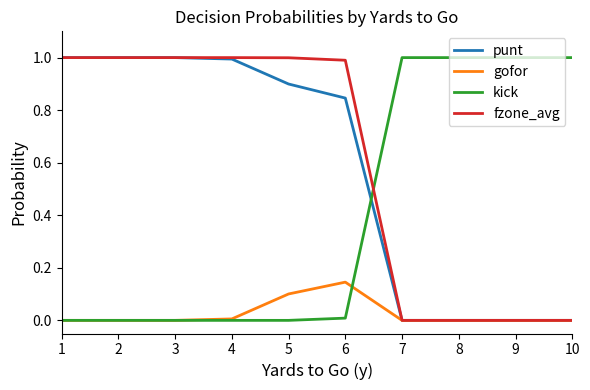

What is the greatest value displayed?

1.0